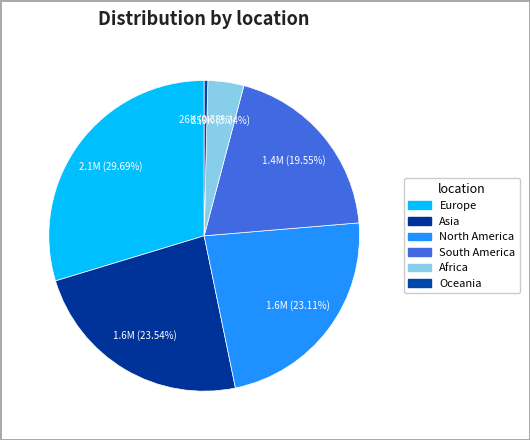

What is the smallest slice in the pie chart?

Oceania